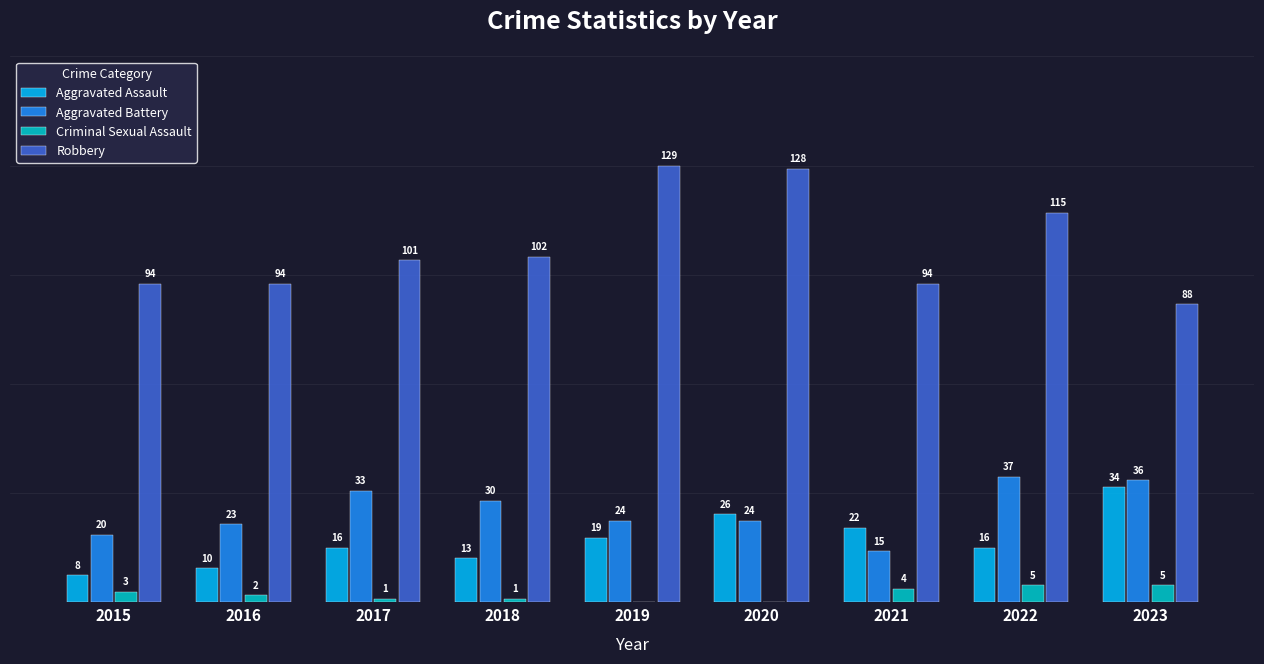

Between 2015 and 2016, which series saw the biggest shift?

Aggravated Battery